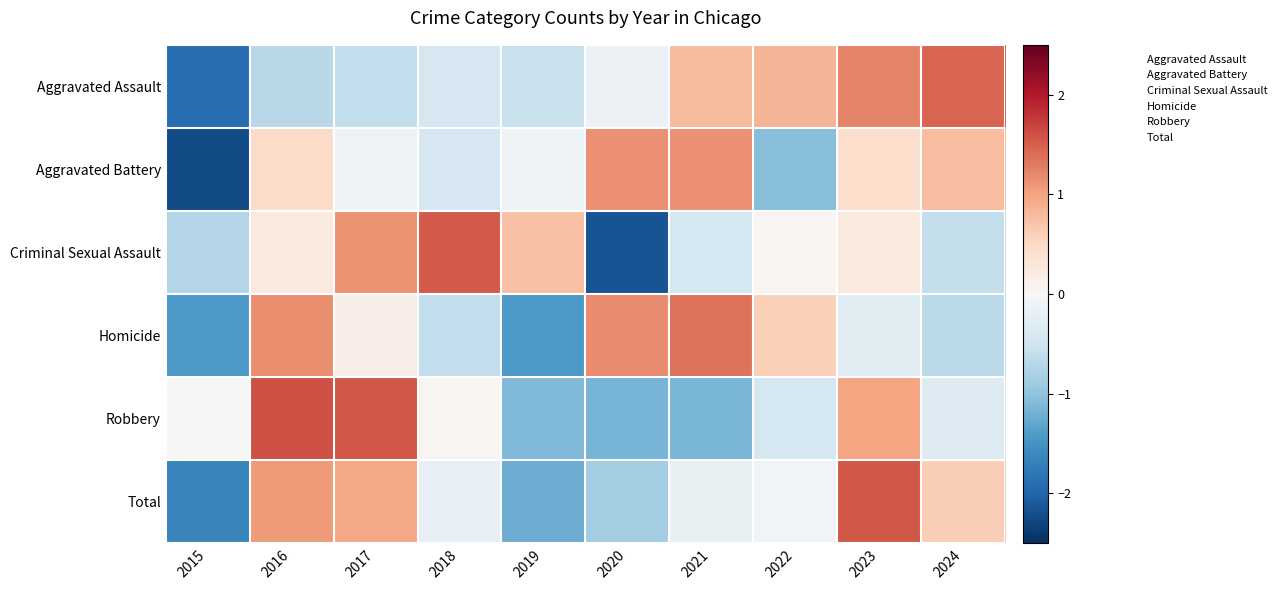

Which series changed the most between 2015 and 2019?

Aggravated Battery